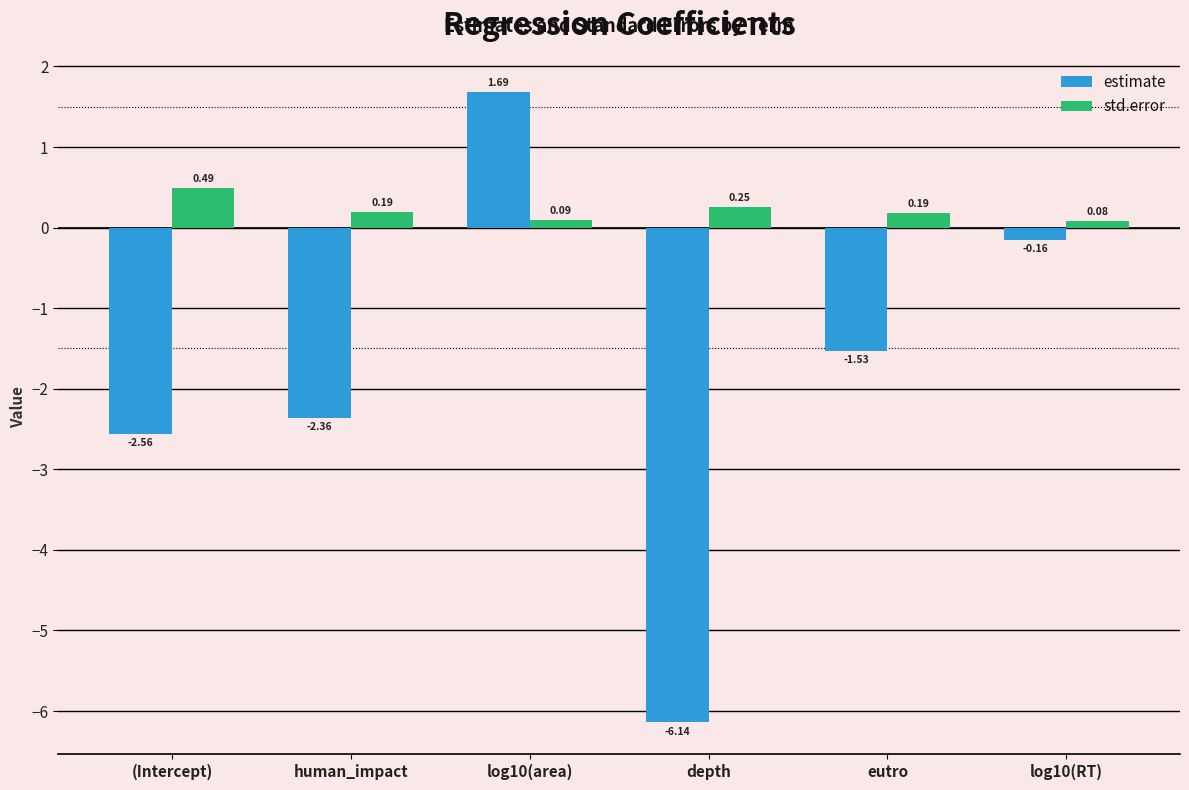

What is the total value across all series at log10(RT)?

-0.1